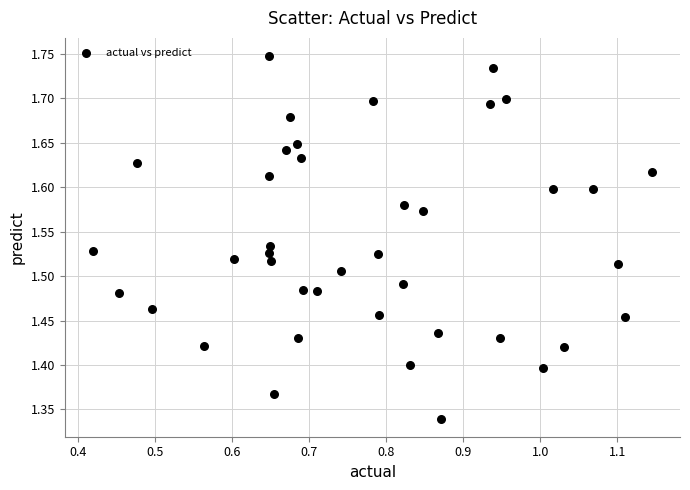

What is the range of X values (max minus min)?

0.7